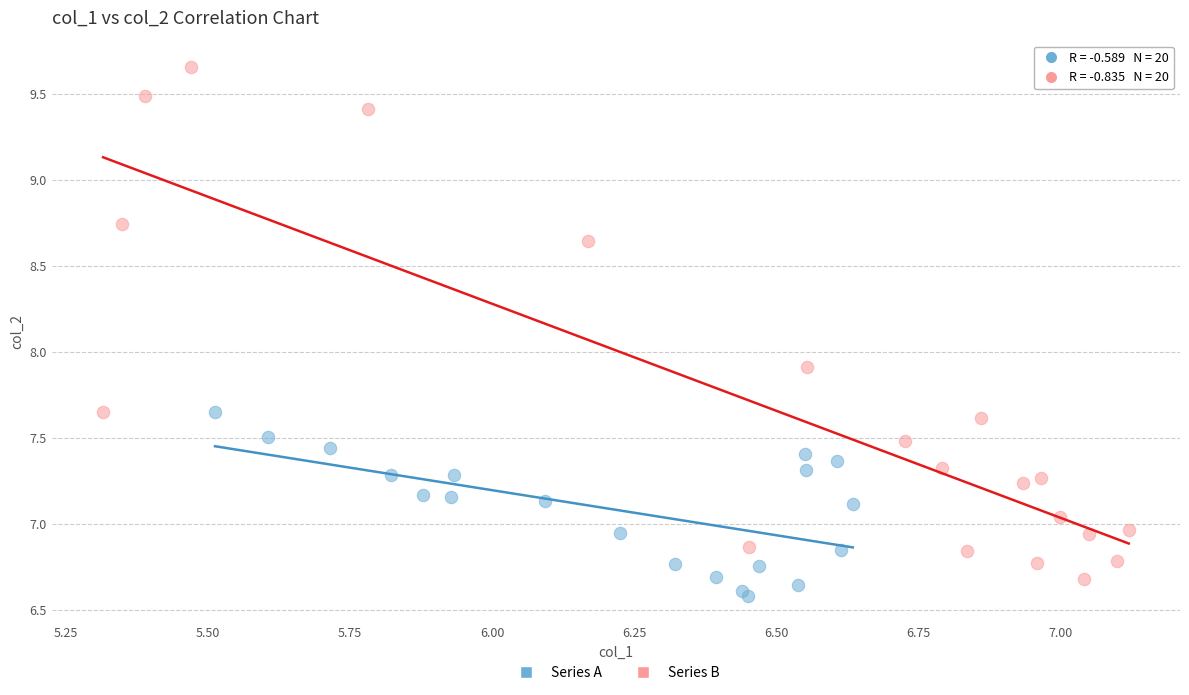

Which series has the largest Y range (max minus min)?

Series B